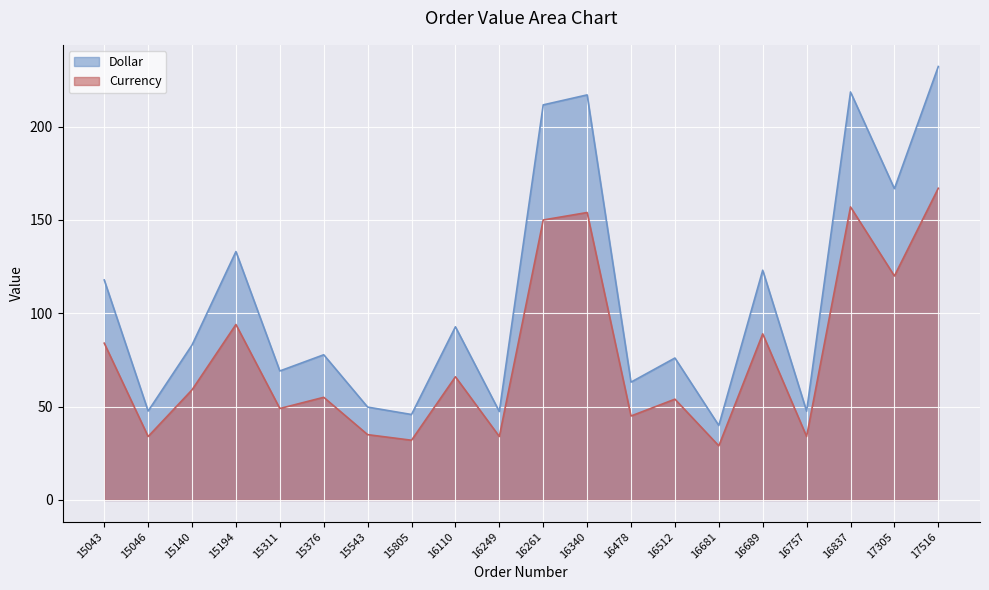

True or false: Dollar has more than 0 points higher than both neighbors.

True